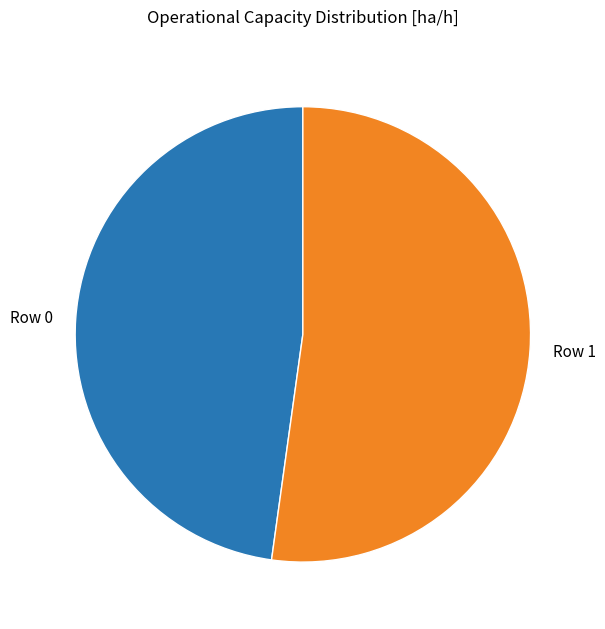

What is the ratio of the value at Row 1 to the value at Row 0?

1.1